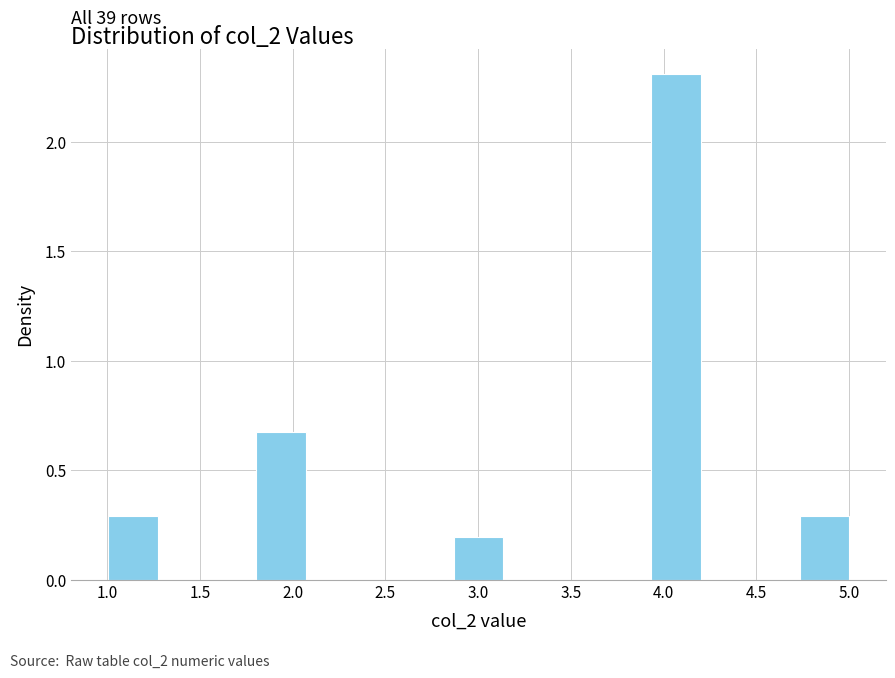

Over which range of the x-axis is the bar tallest?

3.95 to 4.20